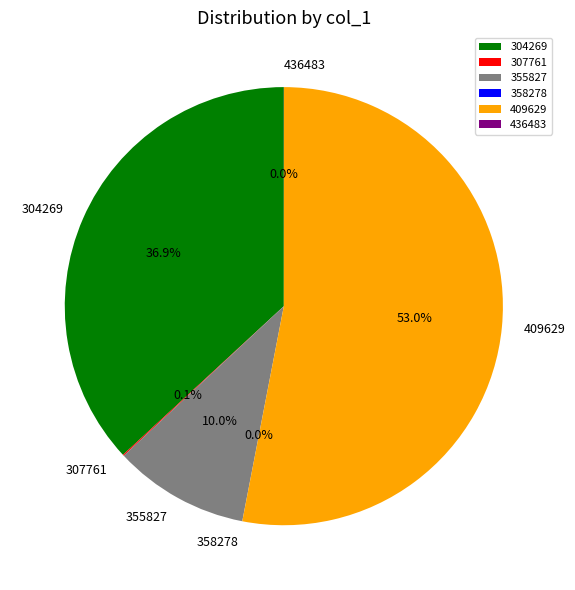

Does any single category account for the majority?

Yes